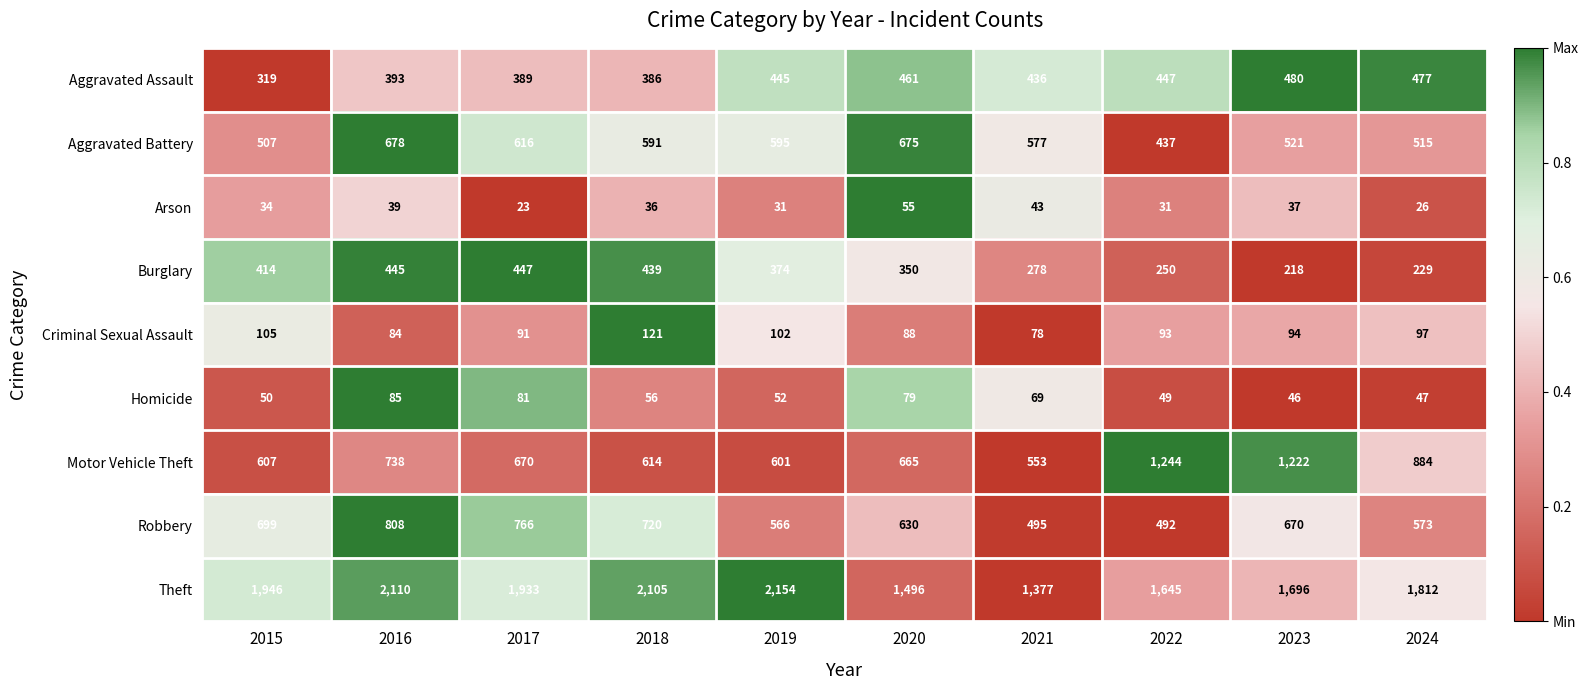

At which label is Arson closest to 39?

2016